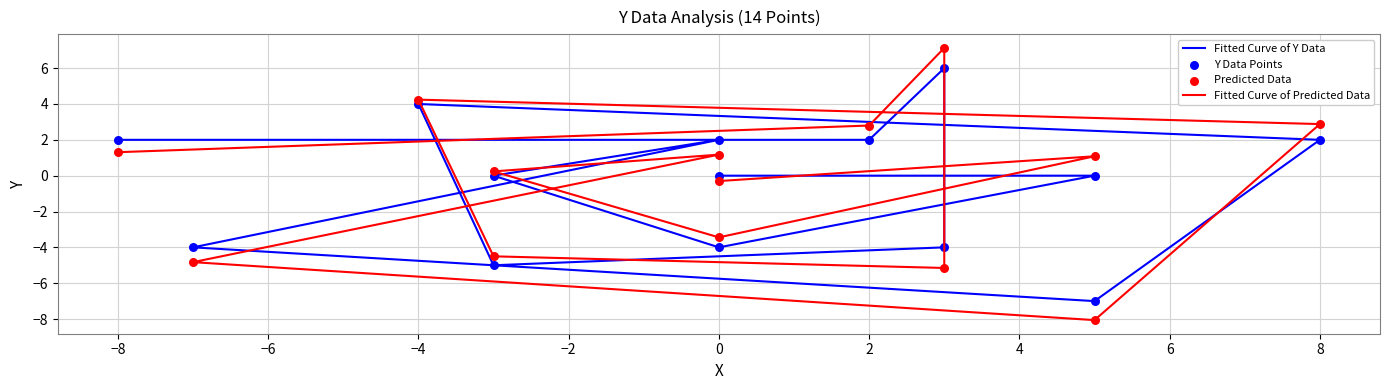

Is the value of Predicted Data at 8 greater than the value of Fitted Curve of Y Data at 0?

Yes